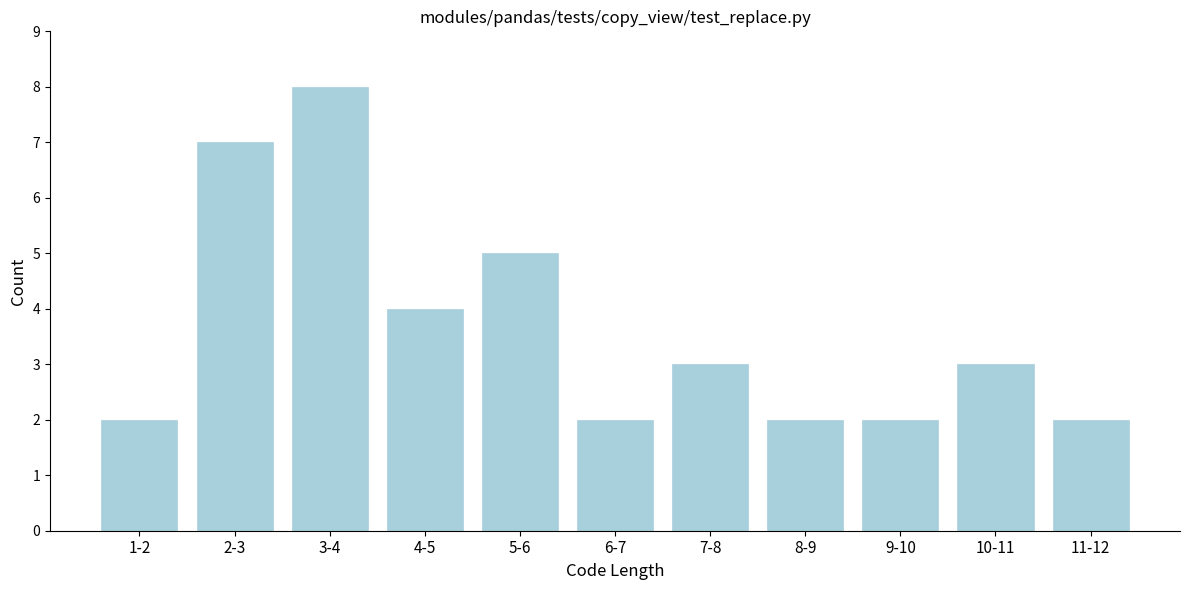

Reading left to right, extract all data points from this chart.

2	7	8	4	5	2	3	2	2	3	2